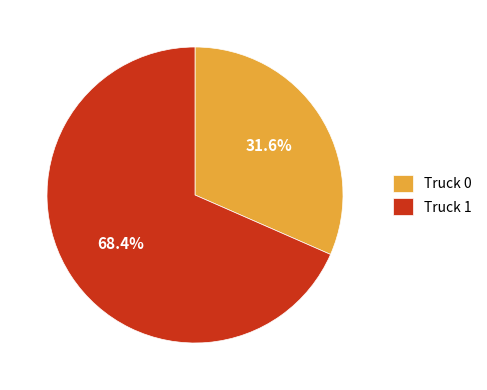

How much of the chart is everything except Truck 1?

31.6%